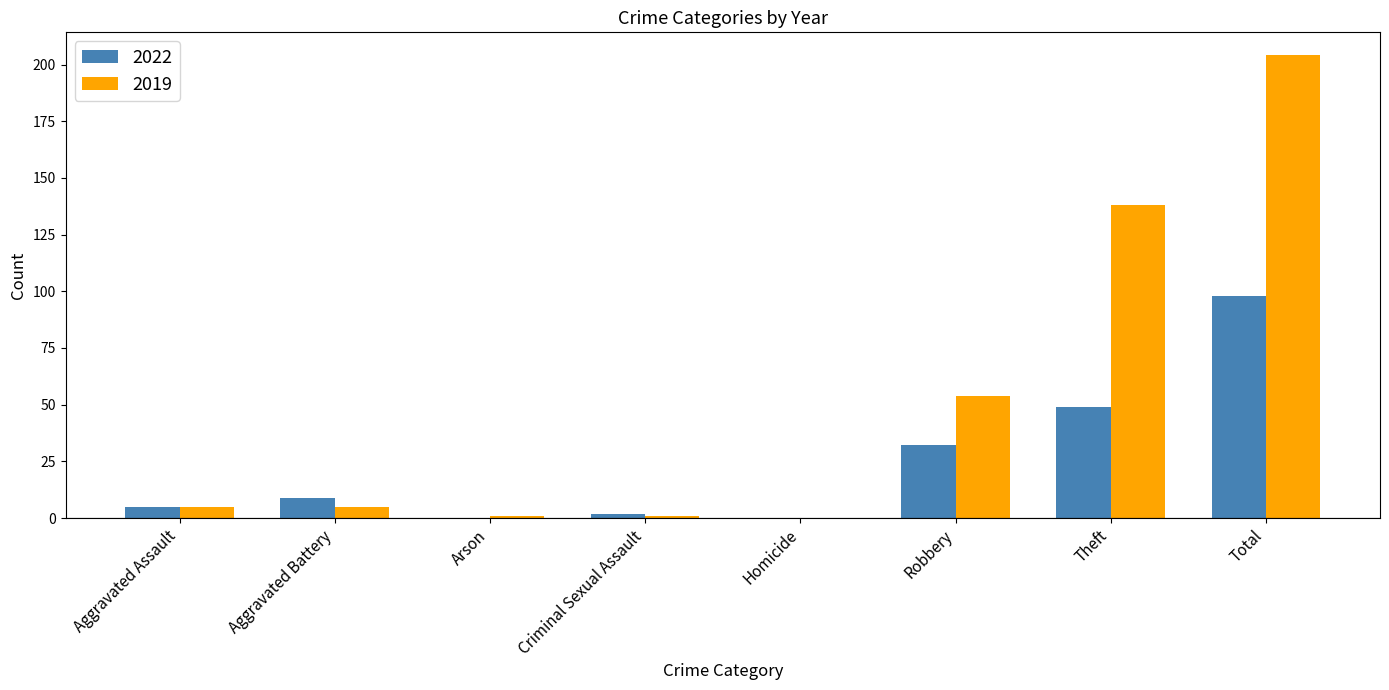

True or false: 2019 has a value of 32 at Robbery.

False